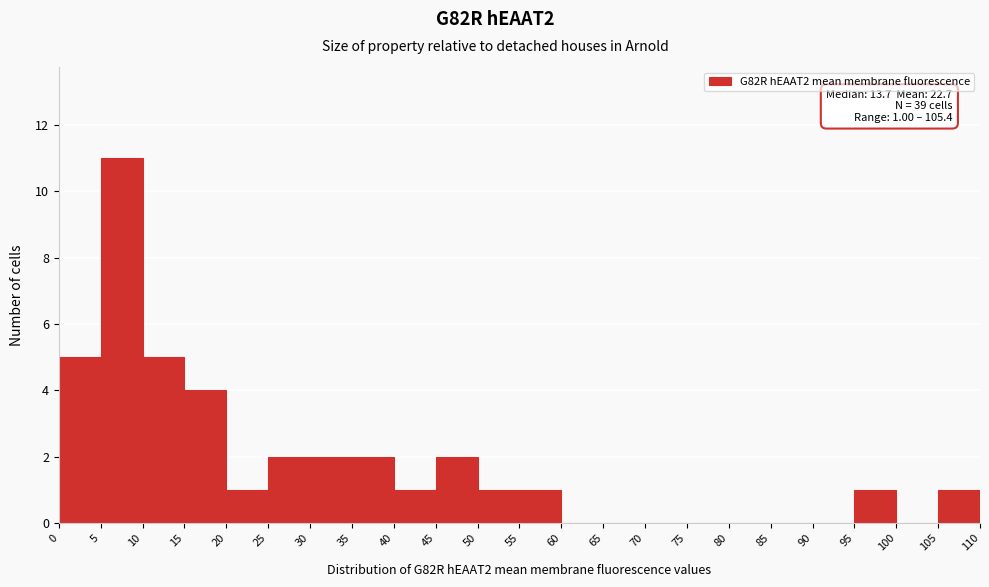

Which range on the x-axis has the tallest bar?

5 to 10